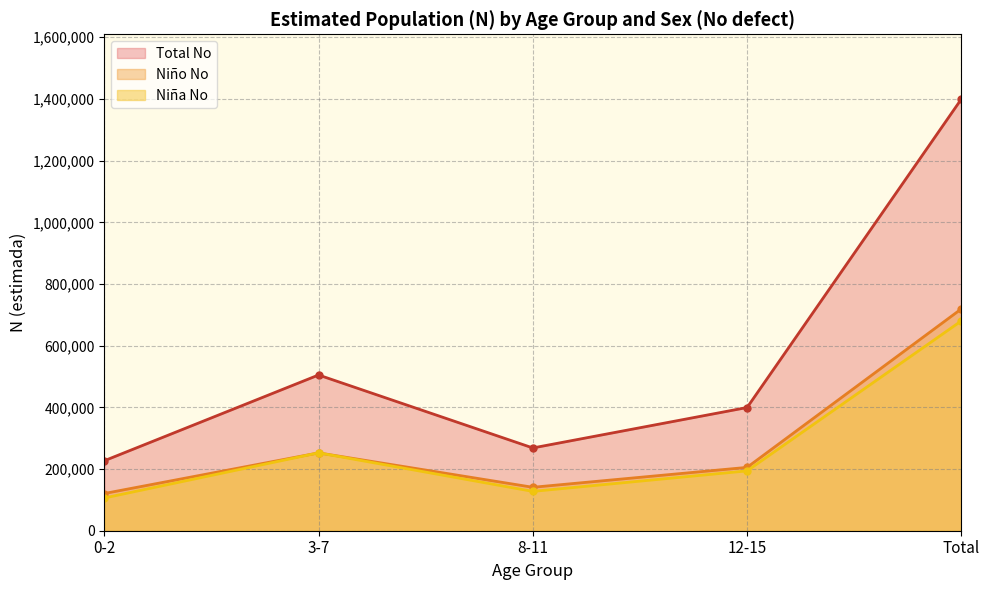

At which category is the sum across all series the highest?

Total No